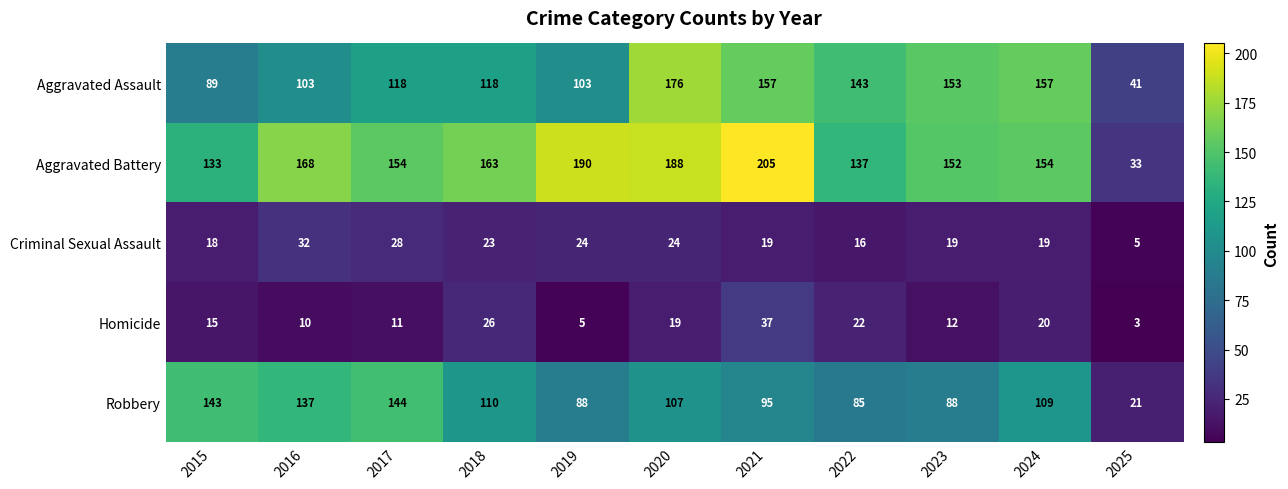

Which category has the highest value in the Aggravated Battery series?

2021